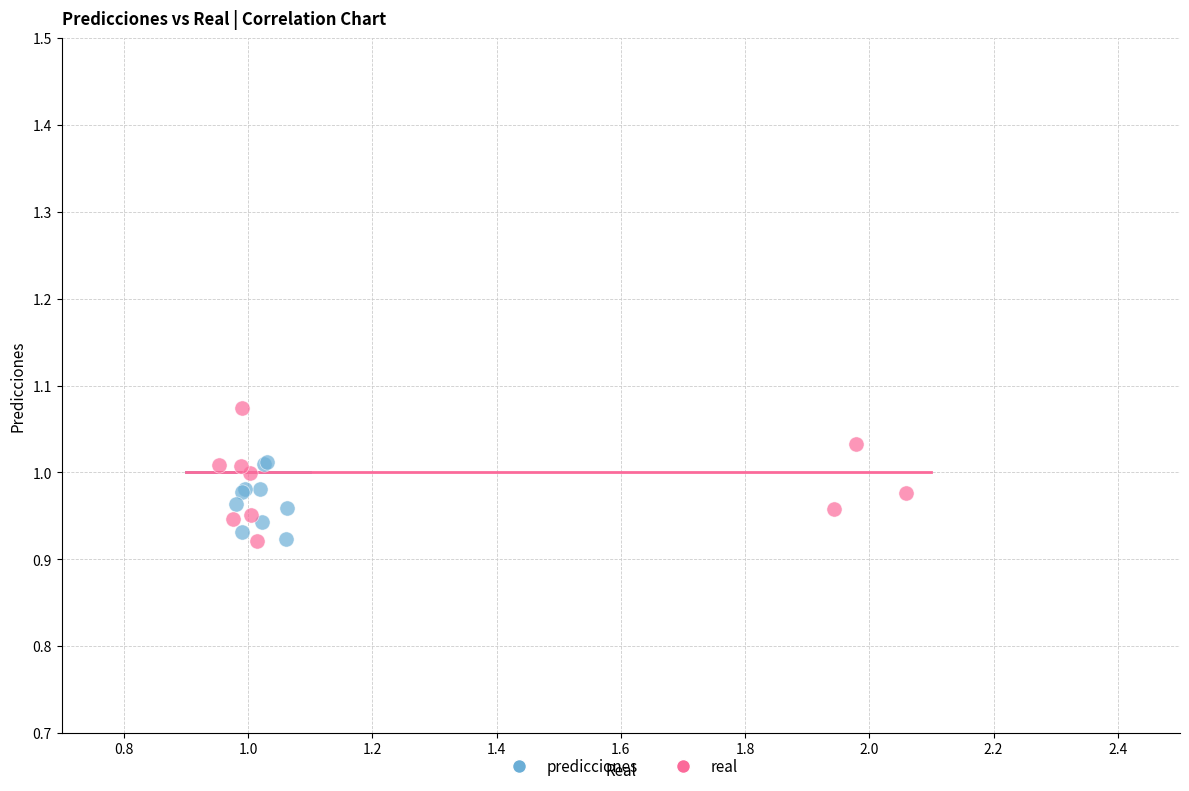

Which series has the largest Y range (max minus min)?

real